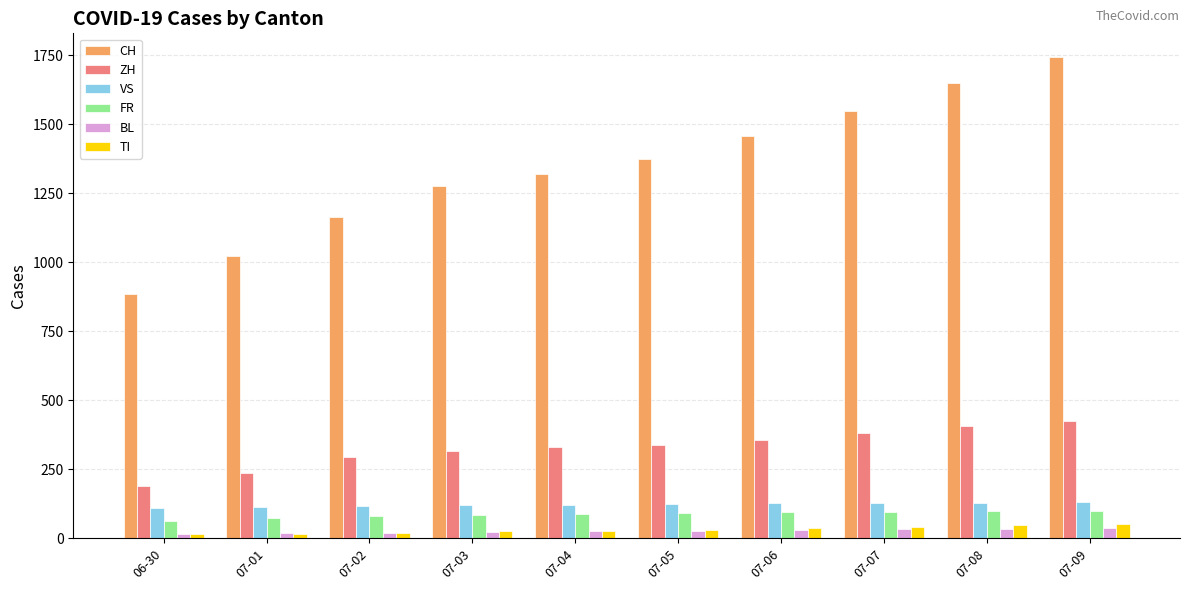

The ZH series shows 356 at 07-06. True or false?

True